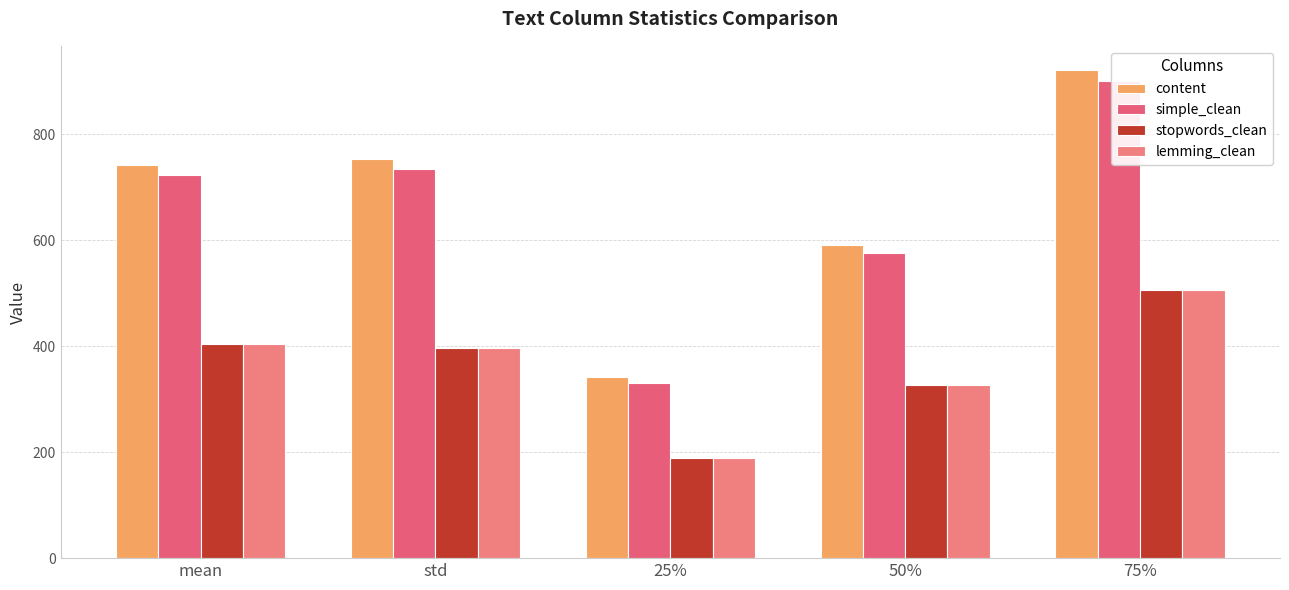

How many values in the content series are below 741?

2